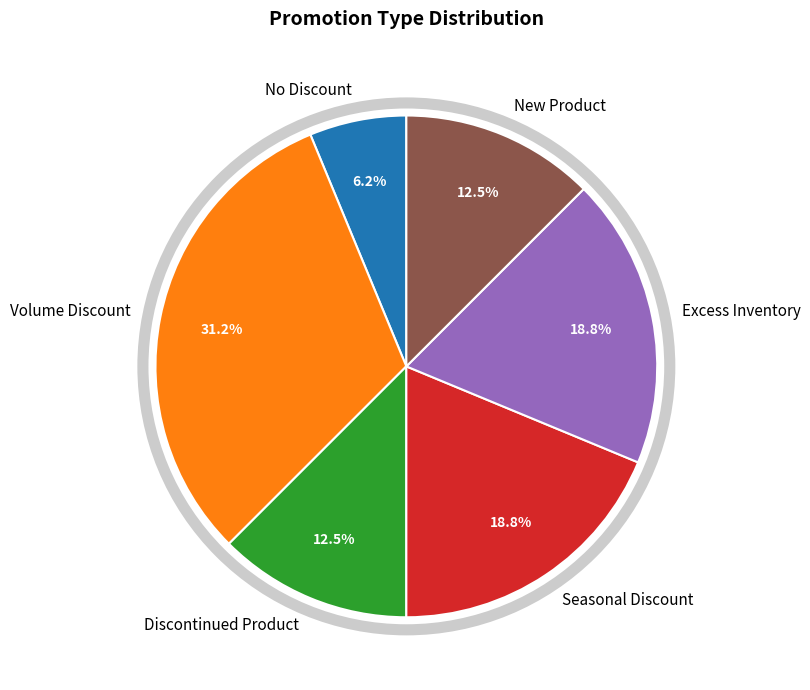

Does No Discount represent more than half of the total?

No